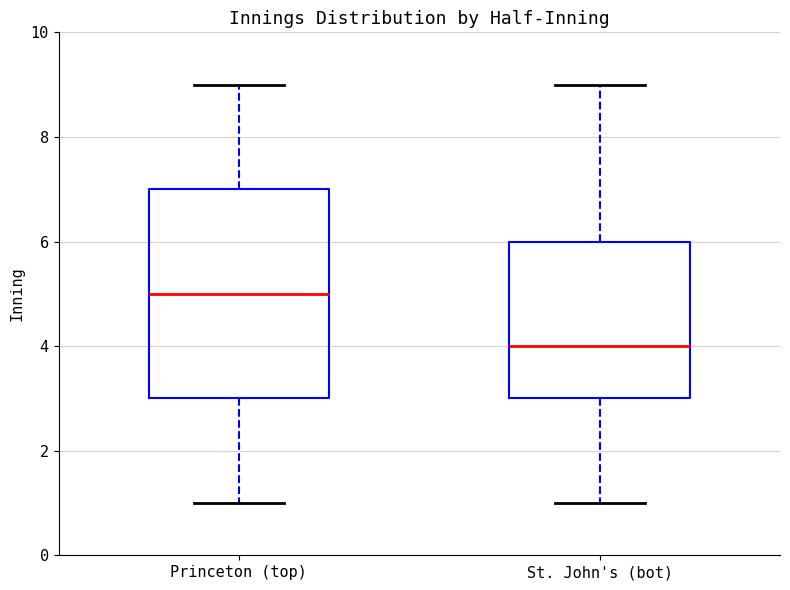

Which box has the lowest median line?

St. John's (bot)